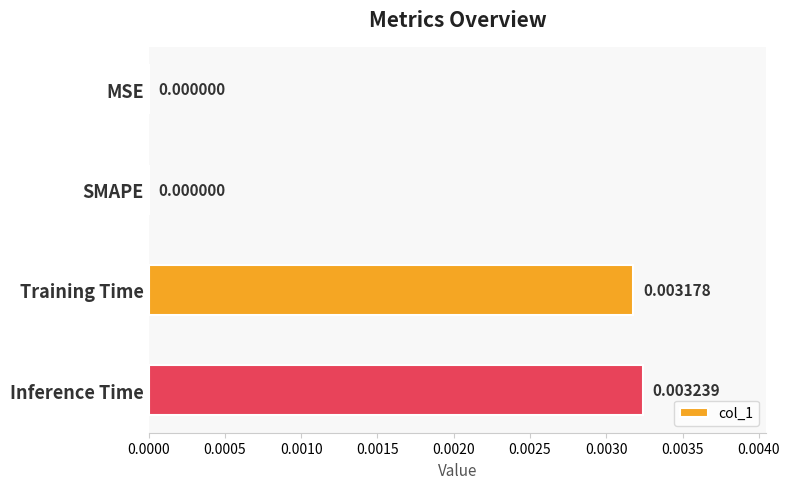

Which category has the highest value across all series?

Inference Time